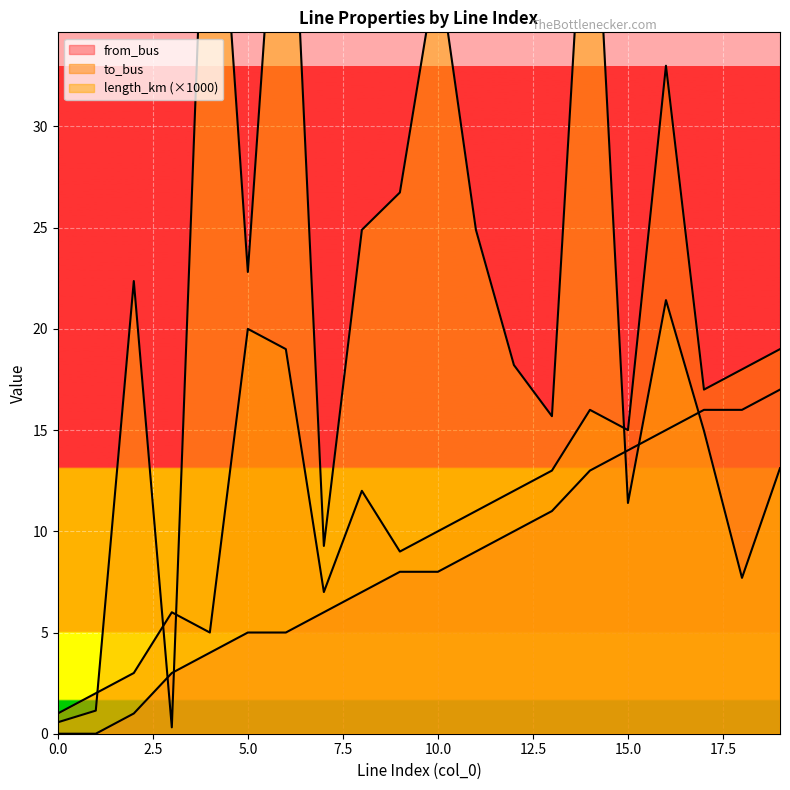

What is the average value of the from_bus series?

8.4